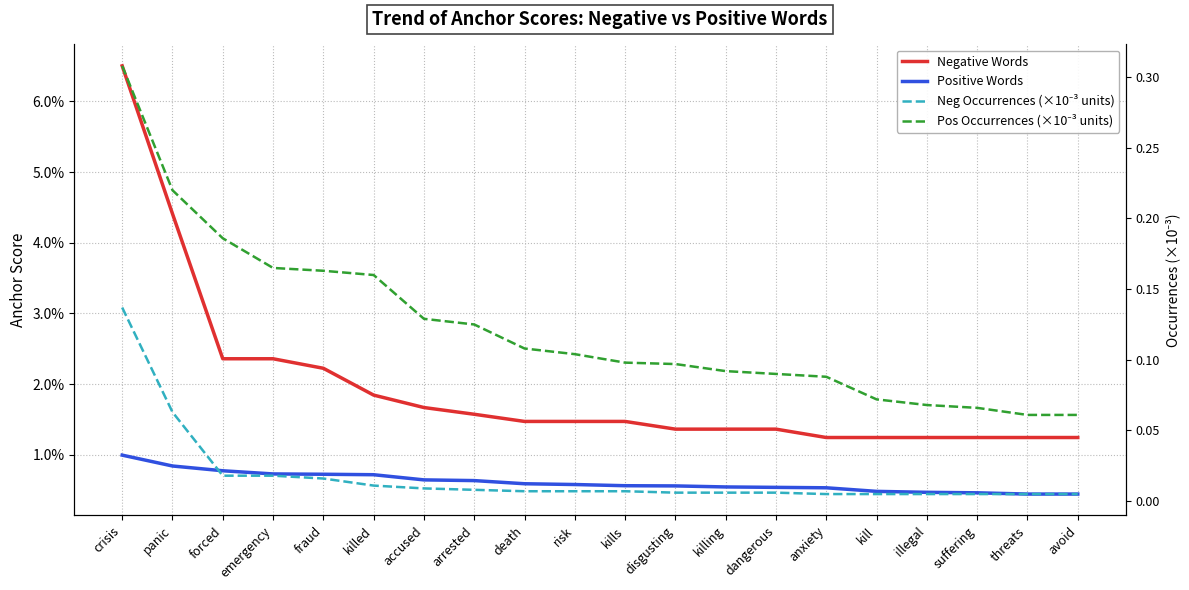

What is the label of the 3rd point from the right?

suffering